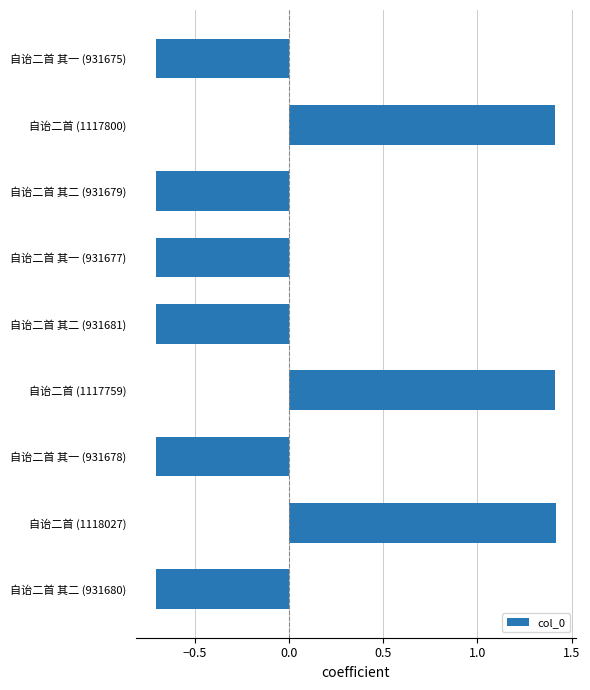

What is the maximum value shown in the chart?

1.4